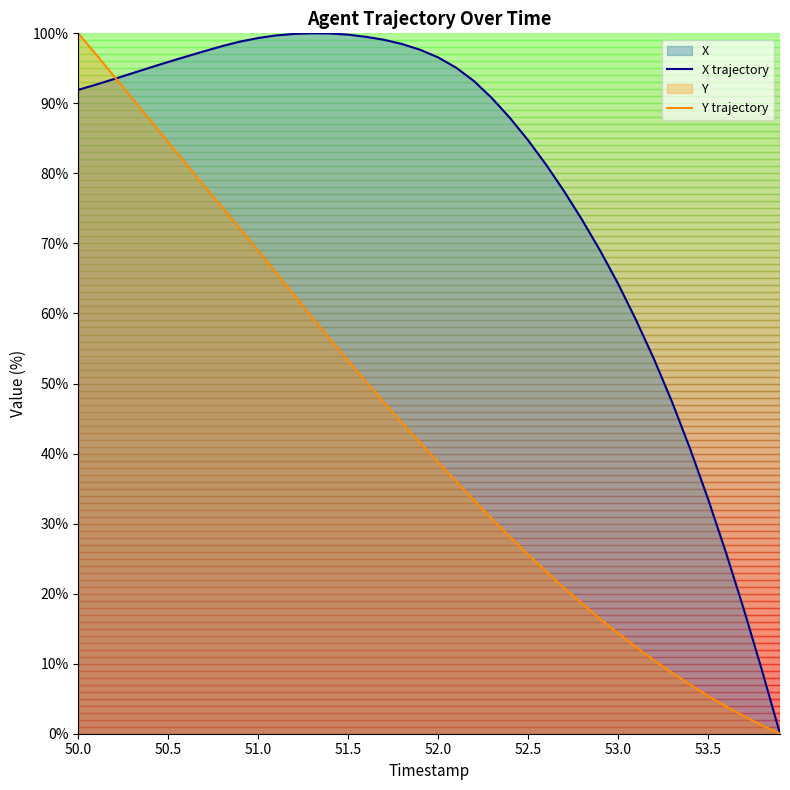

List the series in order of their overall mean, highest first.

X trajectory, Y trajectory